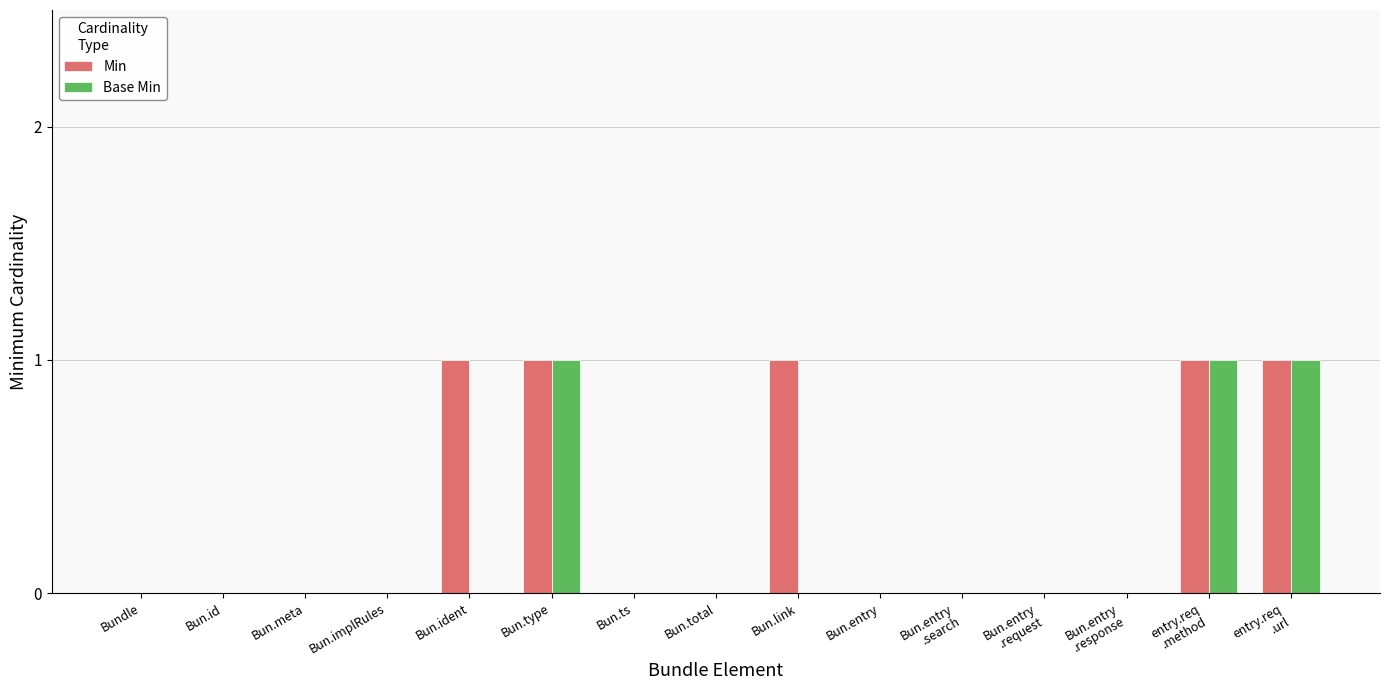

Reading left to right, list all the values displayed in this chart.

Min: Bundle=0	Bun.id=0	Bun.meta=0	Bun.implRules=0	Bun.ident=1	Bun.type=1	Bun.ts=0	Bun.total=0	Bun.link=1	Bun.entry=0	Bun.entry
.search=0	Bun.entry
.request=0	Bun.entry
.response=0	entry.req
.method=1	entry.req
.url=1
Base Min: Bundle=0	Bun.id=0	Bun.meta=0	Bun.implRules=0	Bun.ident=0	Bun.type=1	Bun.ts=0	Bun.total=0	Bun.link=0	Bun.entry=0	Bun.entry
.search=0	Bun.entry
.request=0	Bun.entry
.response=0	entry.req
.method=1	entry.req
.url=1